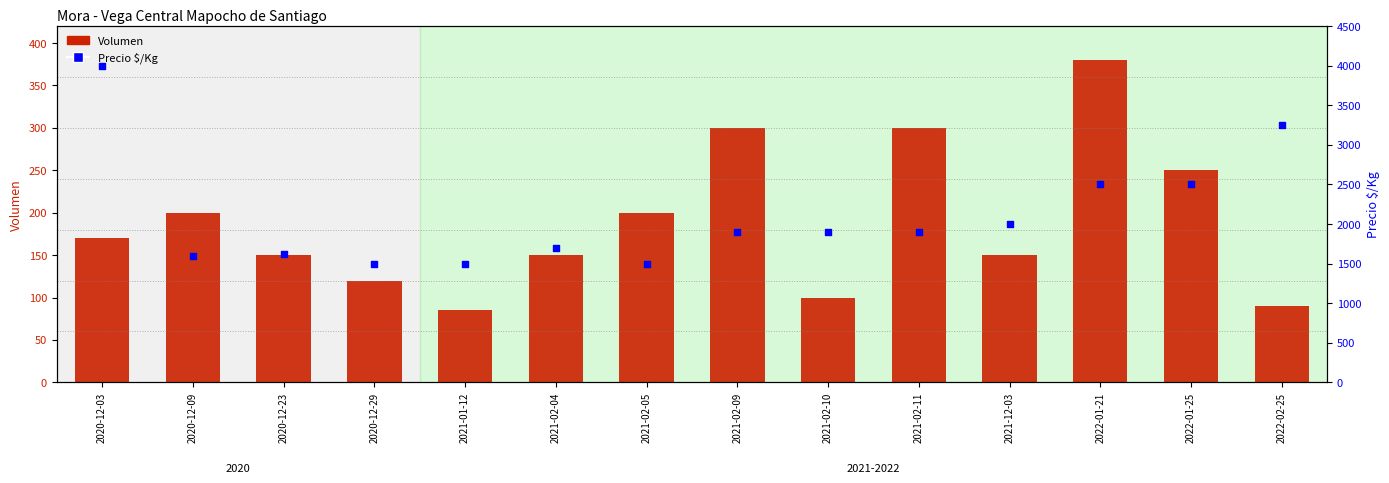

Which series reaches the minimum Y coordinate?

Volumen